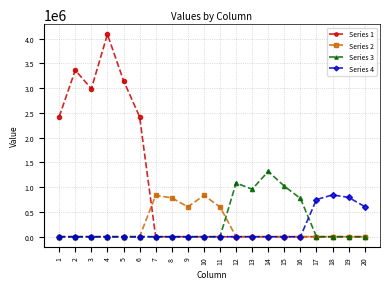

What is the maximum value shown in the chart?

4085710.0